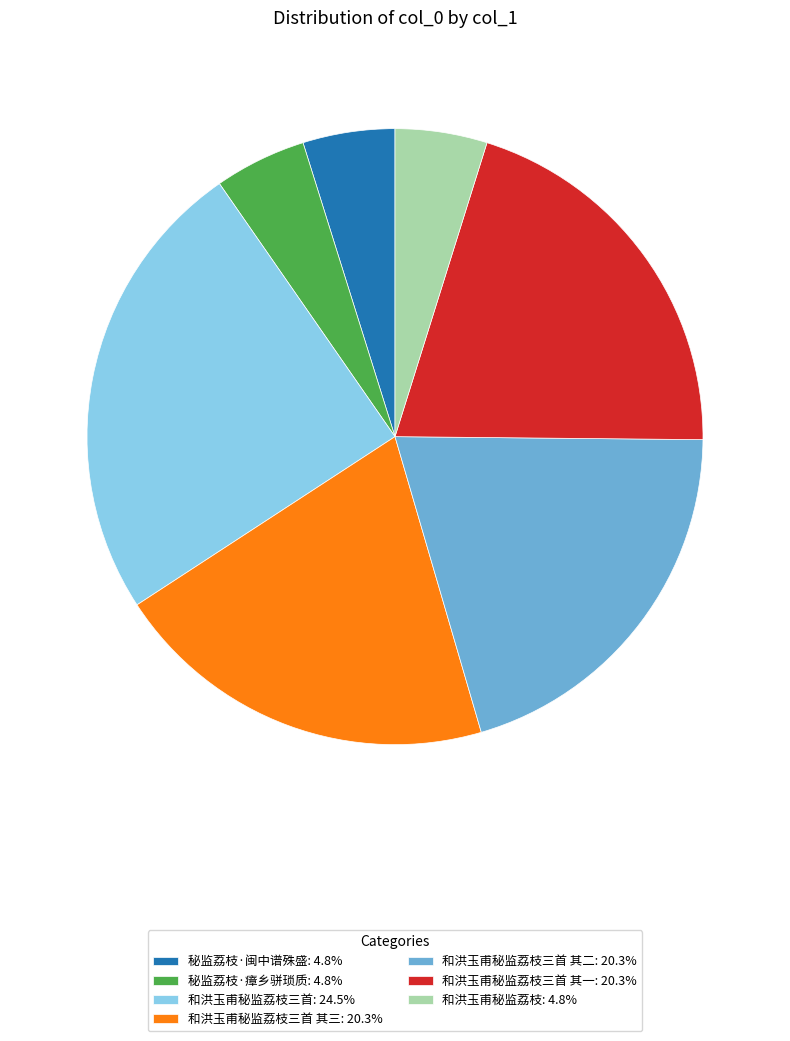

Is there a majority slice in this chart?

No